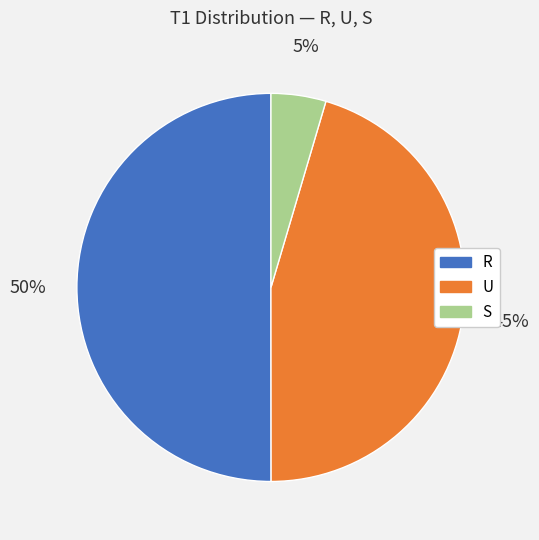

The U slice represents 45% of the pie. True or false?

True